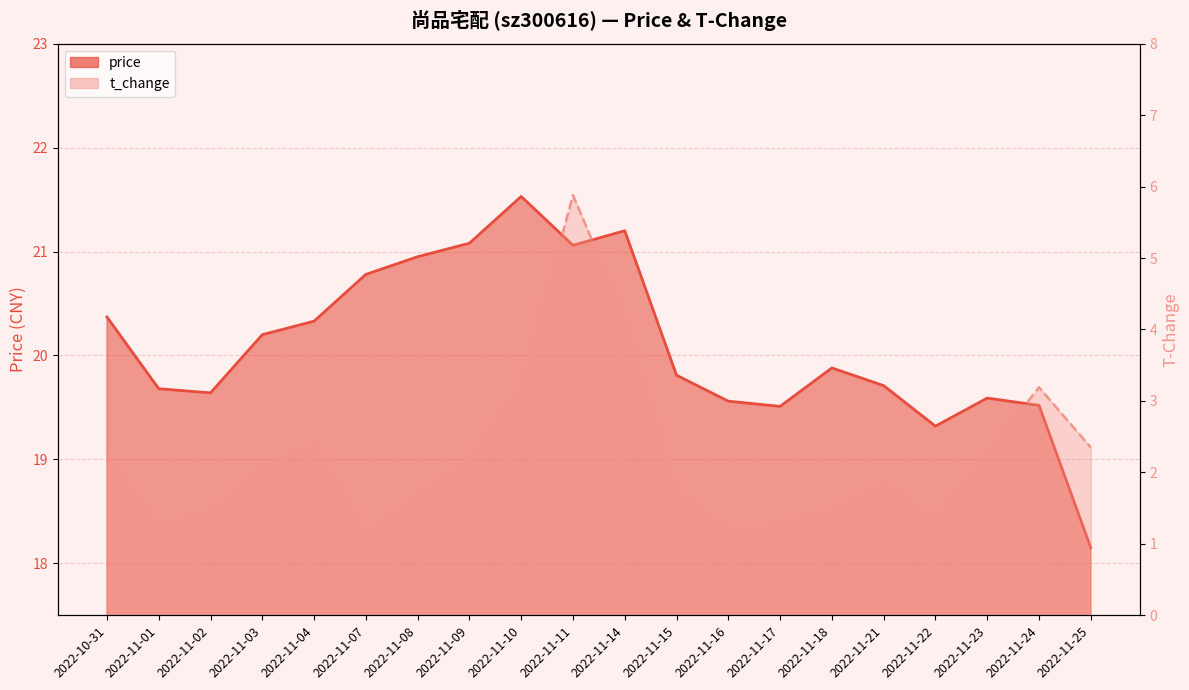

Reading left to right, transcribe all the data shown in this chart.

price: 2022-10-31=20.4	2022-11-01=19.7	2022-11-02=19.6	2022-11-03=20.2	2022-11-04=20.3	2022-11-07=20.8	2022-11-08=20.9	2022-11-09=21.1	2022-11-10=21.5	2022-11-11=21.1	2022-11-14=21.2	2022-11-15=19.8	2022-11-16=19.6	2022-11-17=19.5	2022-11-18=19.9	2022-11-21=19.7	2022-11-22=19.3	2022-11-23=19.6	2022-11-24=19.5	2022-11-25=18.1
t_change: 2022-10-31=2.2	2022-11-01=1.3	2022-11-02=1.4	2022-11-03=2.1	2022-11-04=2.4	2022-11-07=1.1	2022-11-08=1.7	2022-11-09=2.2	2022-11-10=3.2	2022-11-11=5.9	2022-11-14=4.2	2022-11-15=1.7	2022-11-16=1.2	2022-11-17=1.3	2022-11-18=1.5	2022-11-21=1.8	2022-11-22=1.4	2022-11-23=2.3	2022-11-24=3.2	2022-11-25=2.4